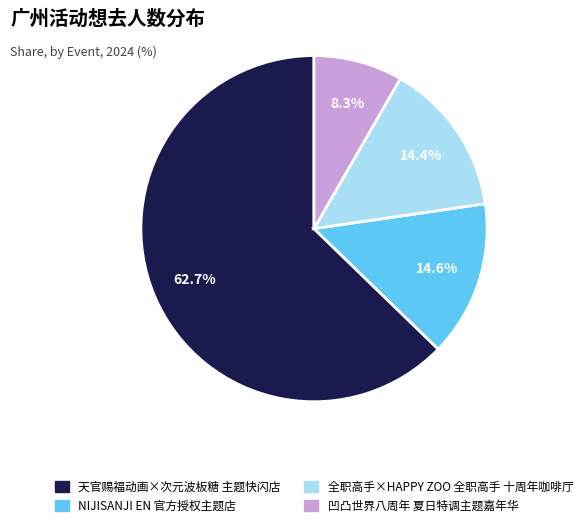

How many segments does this pie chart have?

4